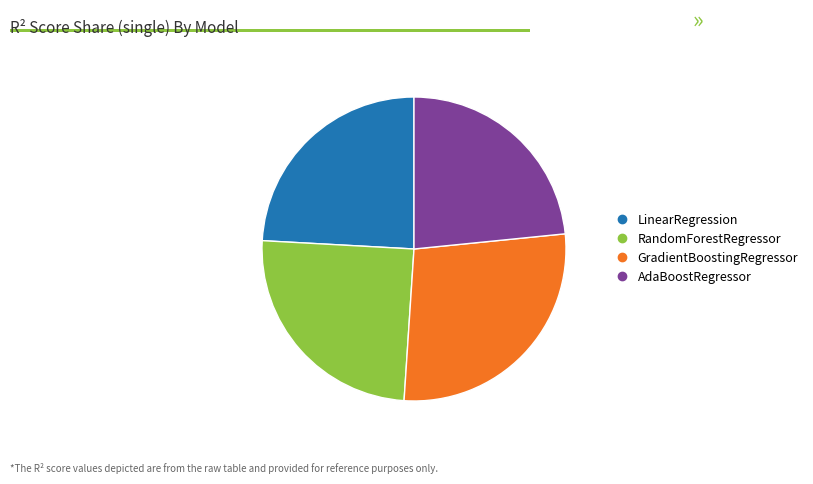

Is it true that LinearRegression is 24% of the pie?

True